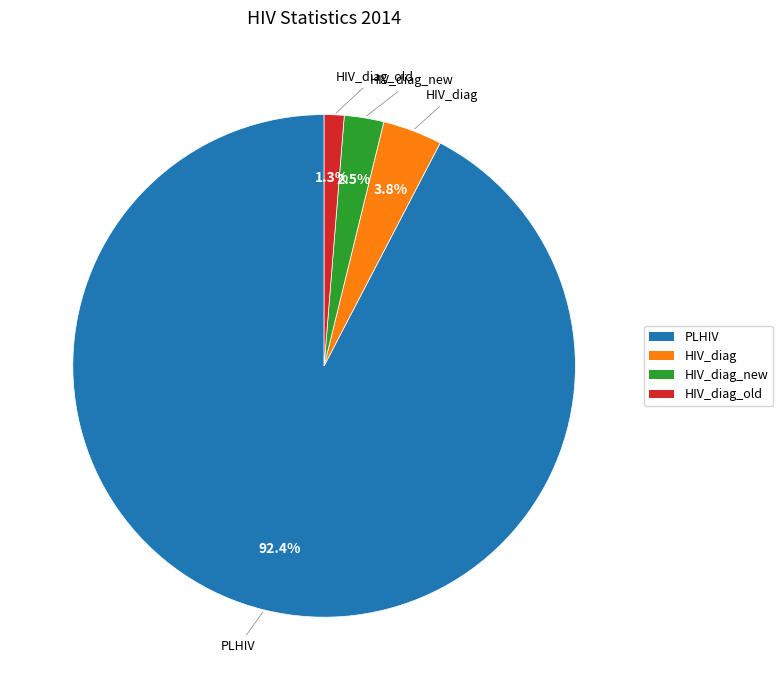

Is the sum of HIV_diag_new and HIV_diag greater than half?

No